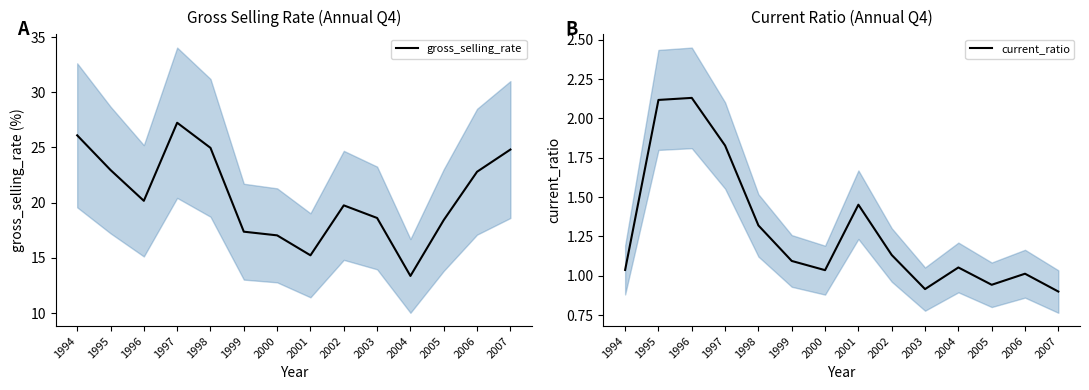

What are all the series names shown in the legend?

gross_selling_rate, current_ratio